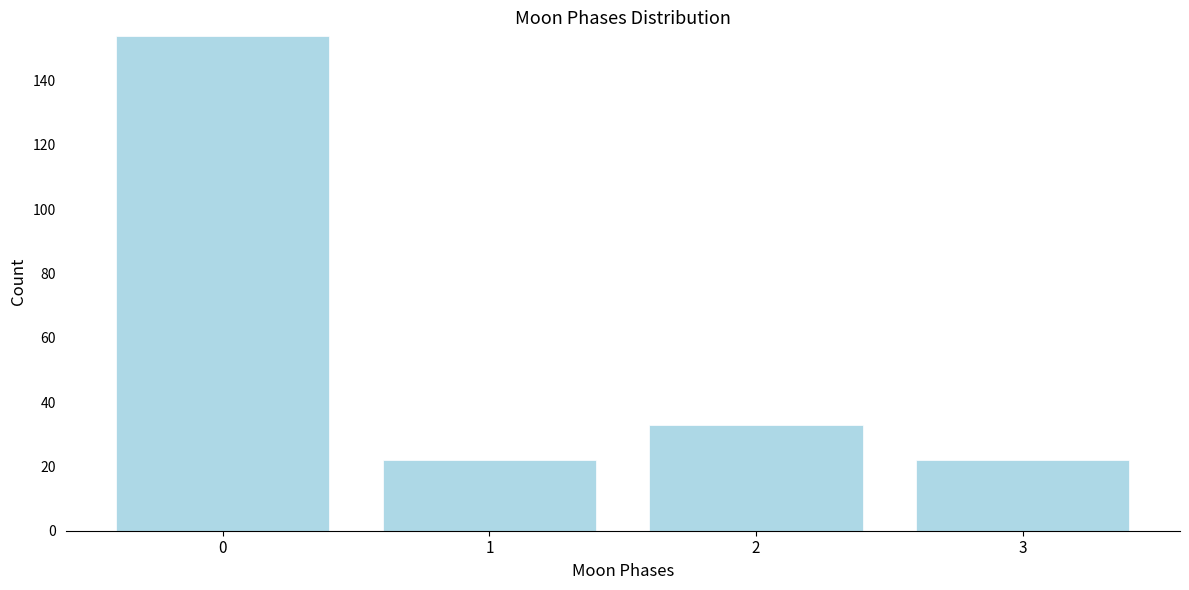

Reading left to right, list all the values displayed in this chart.

0=154	1=22	2=33	3=22